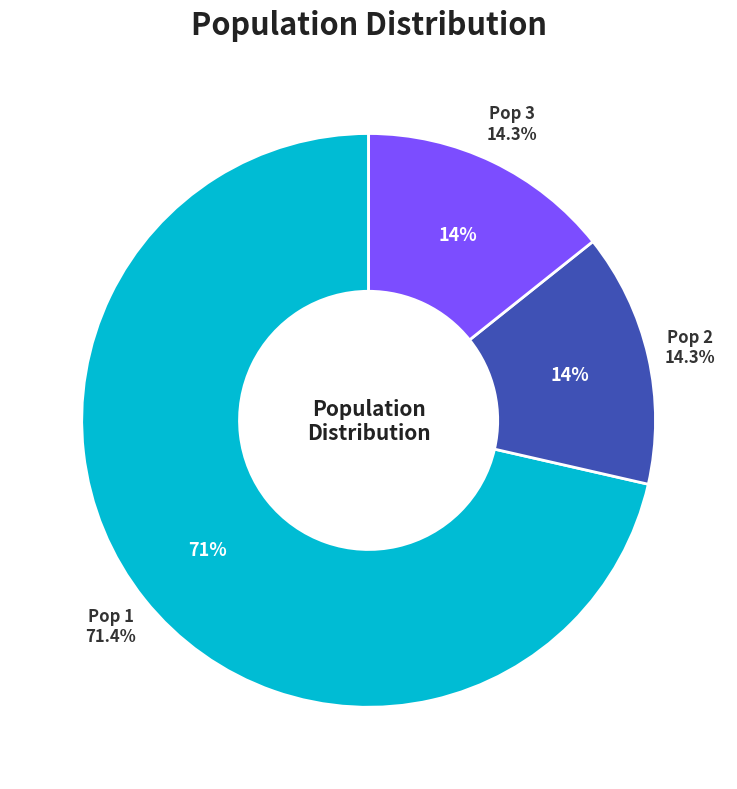

Does any single category account for the majority?

Yes